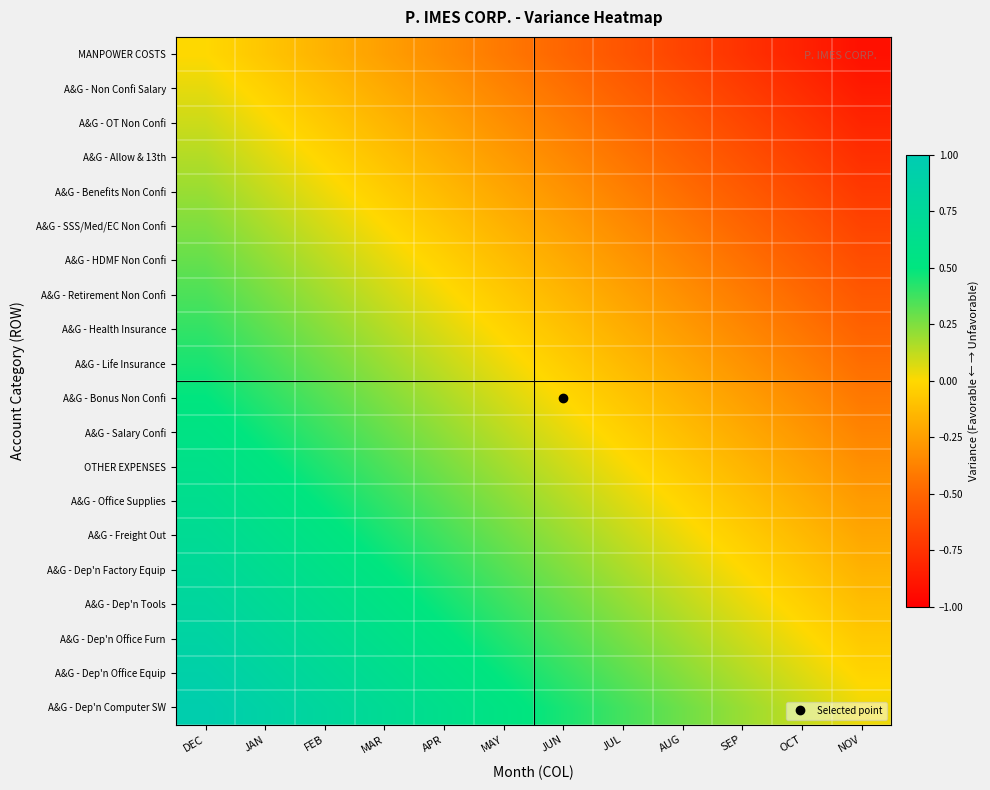

Count the number of categories in the chart.

12